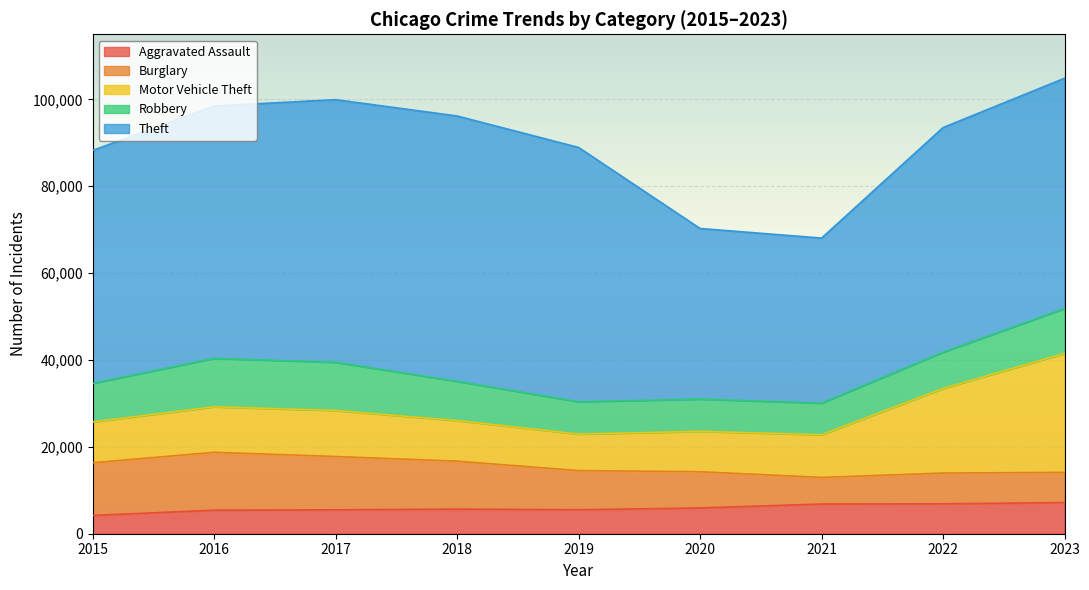

Which has a higher value, 2017 or 2019?

2019